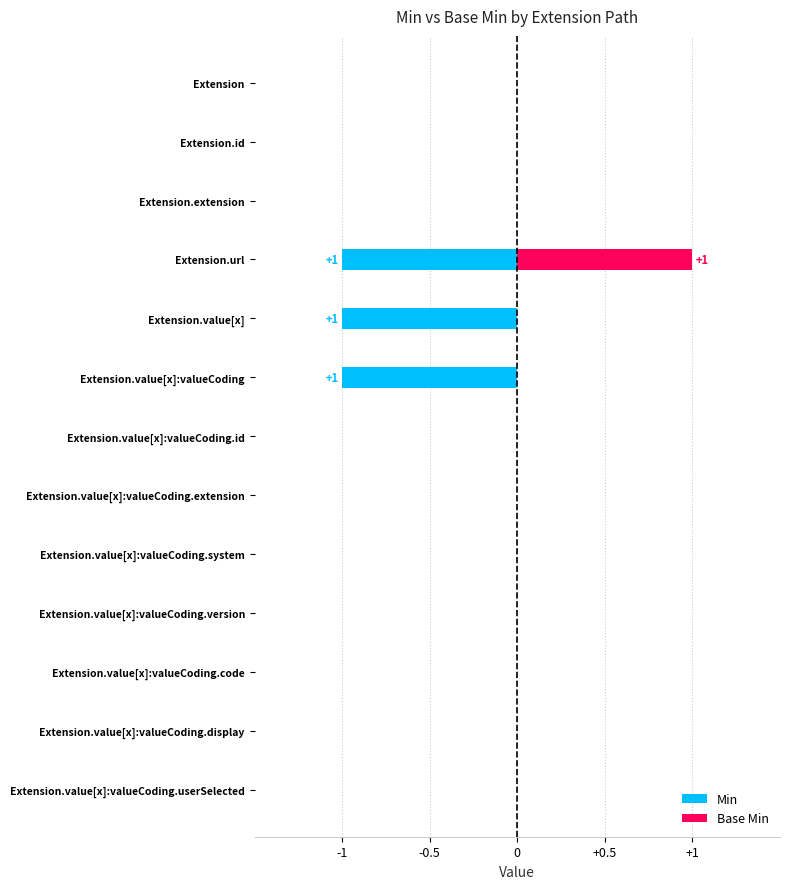

How many groups of bars are there?

13